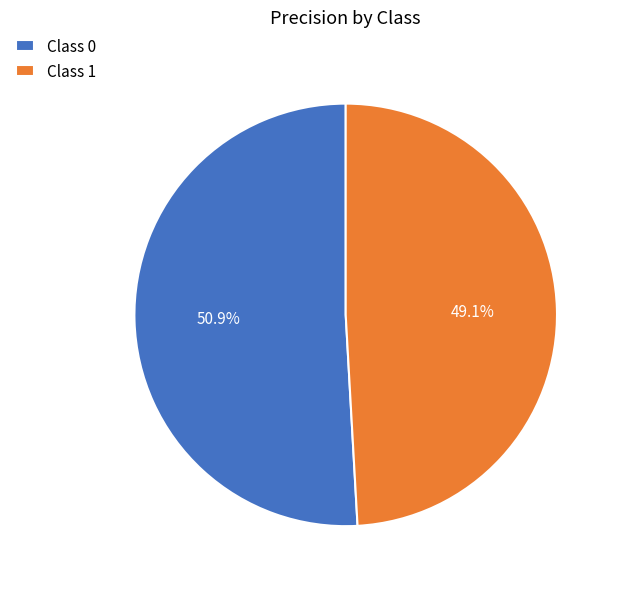

Between Class 1 and Class 0, which is larger?

Class 0